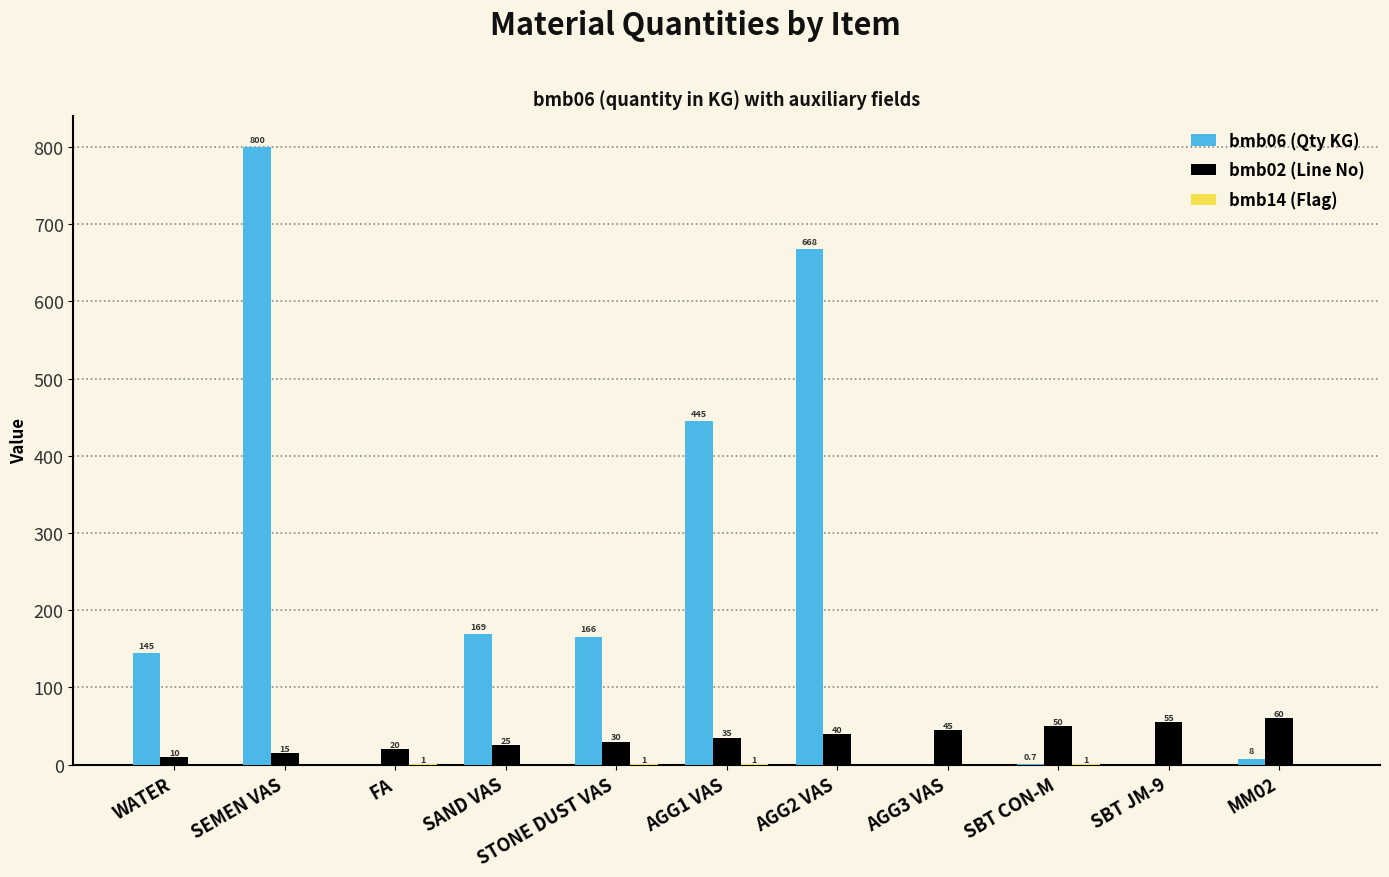

How many series are shown in this chart?

3